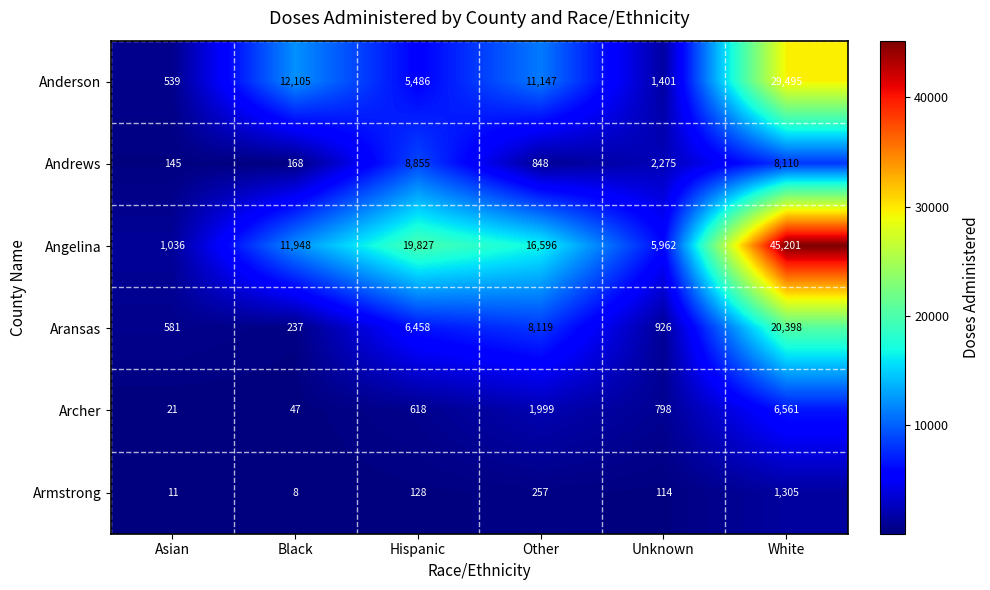

Is it true that Anderson equals 6767 at White?

False